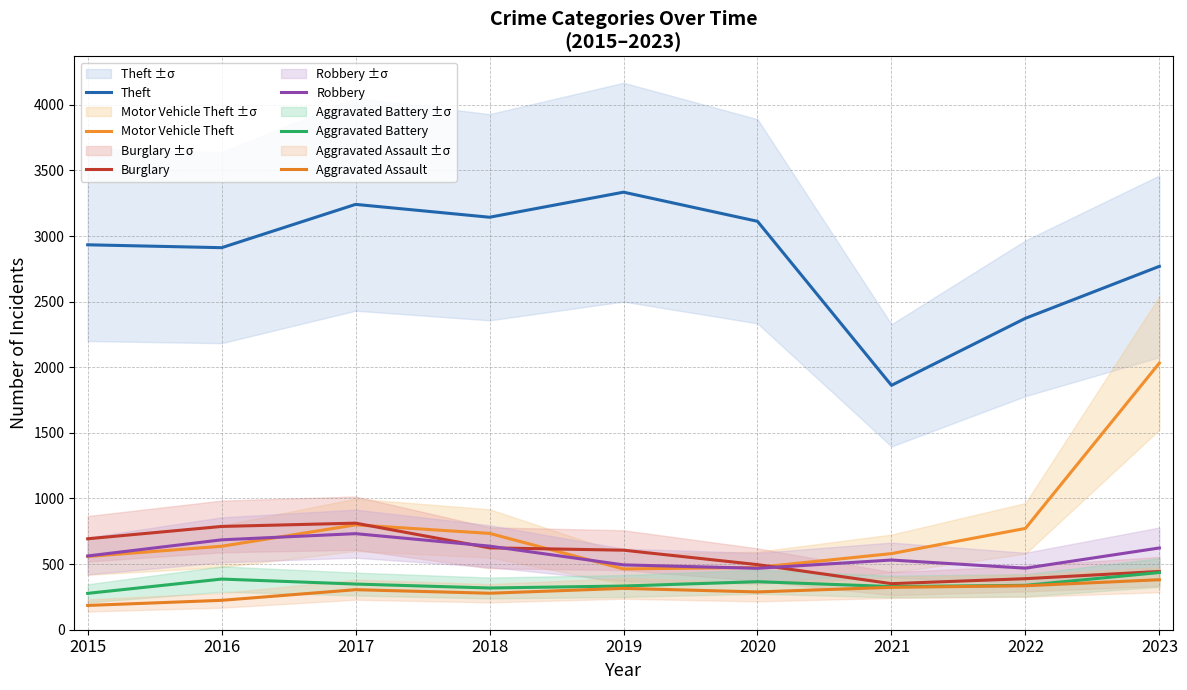

What is the minimum value shown in the chart?

185